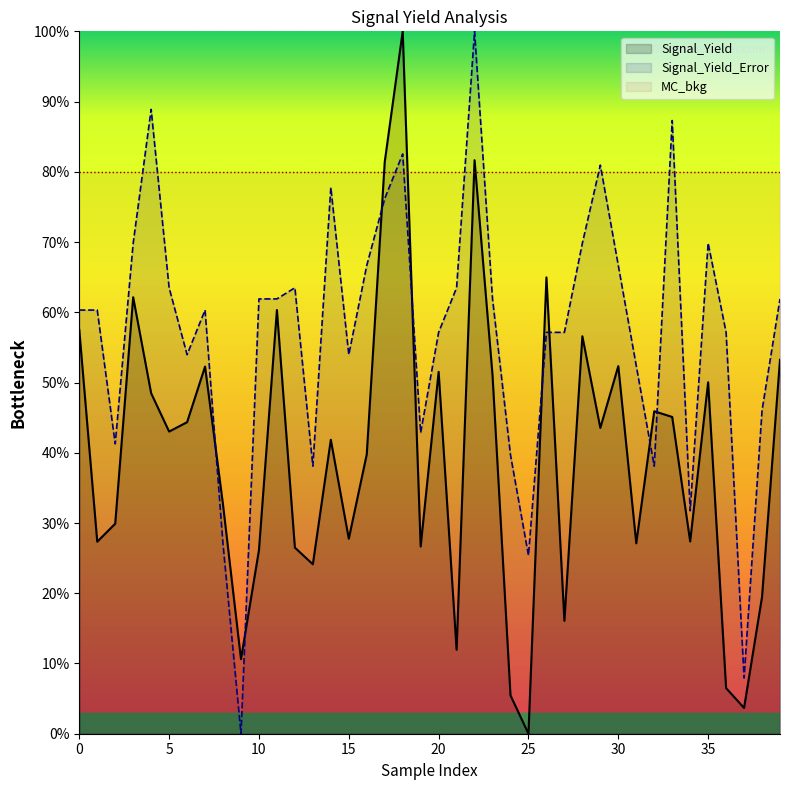

What is the label of the 11th point from the left?

10